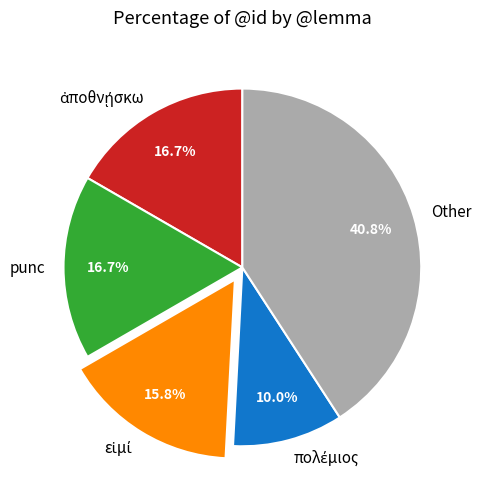

Is Other the majority of the pie?

No